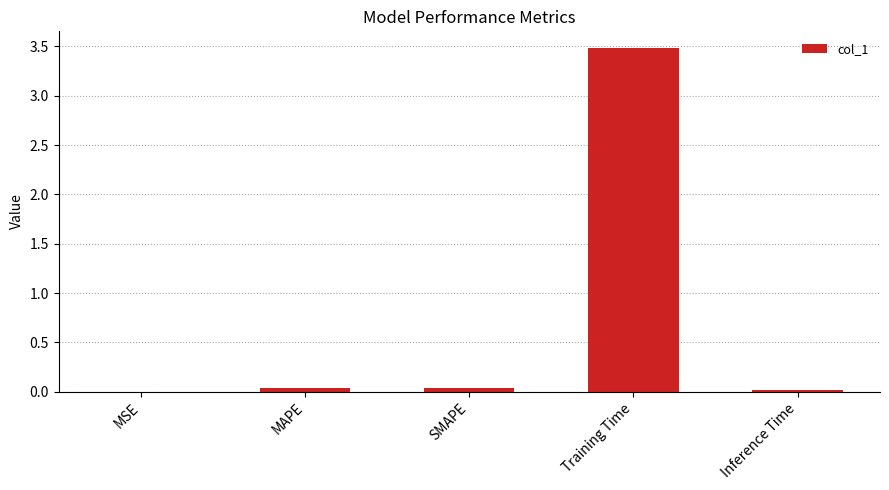

What is the greatest value displayed?

3.5